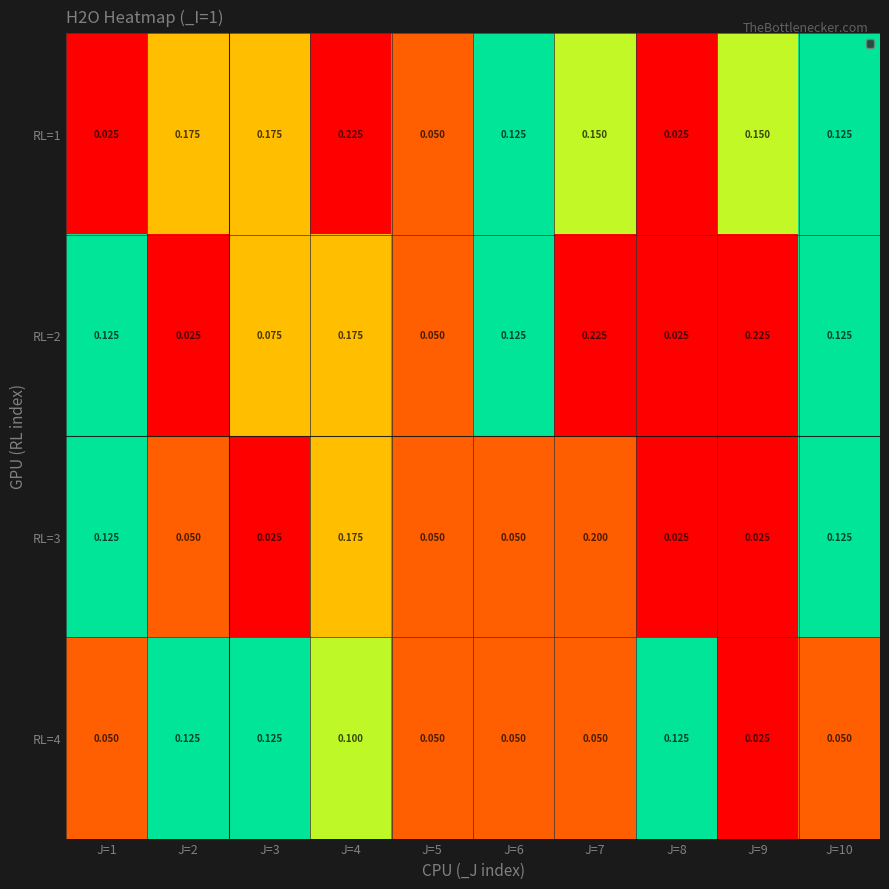

The value of RL=3 at J=7 is 0.0. True or false?

False